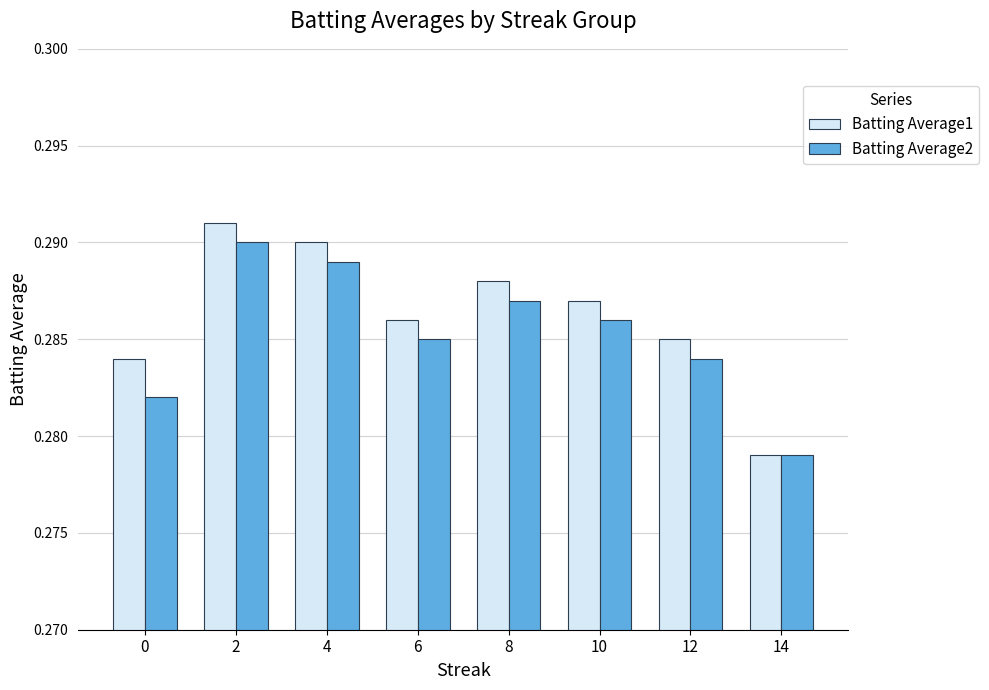

The Batting Average2 series shows 0.1 at 0. True or false?

False